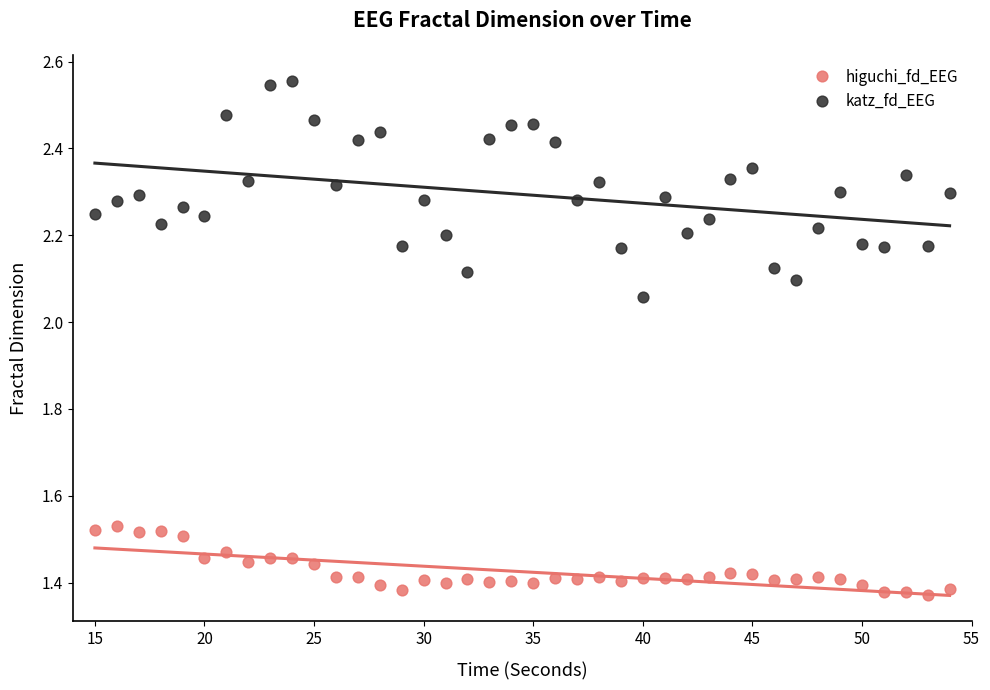

Across all data points, what is the range of X values (max minus min)?

39.0